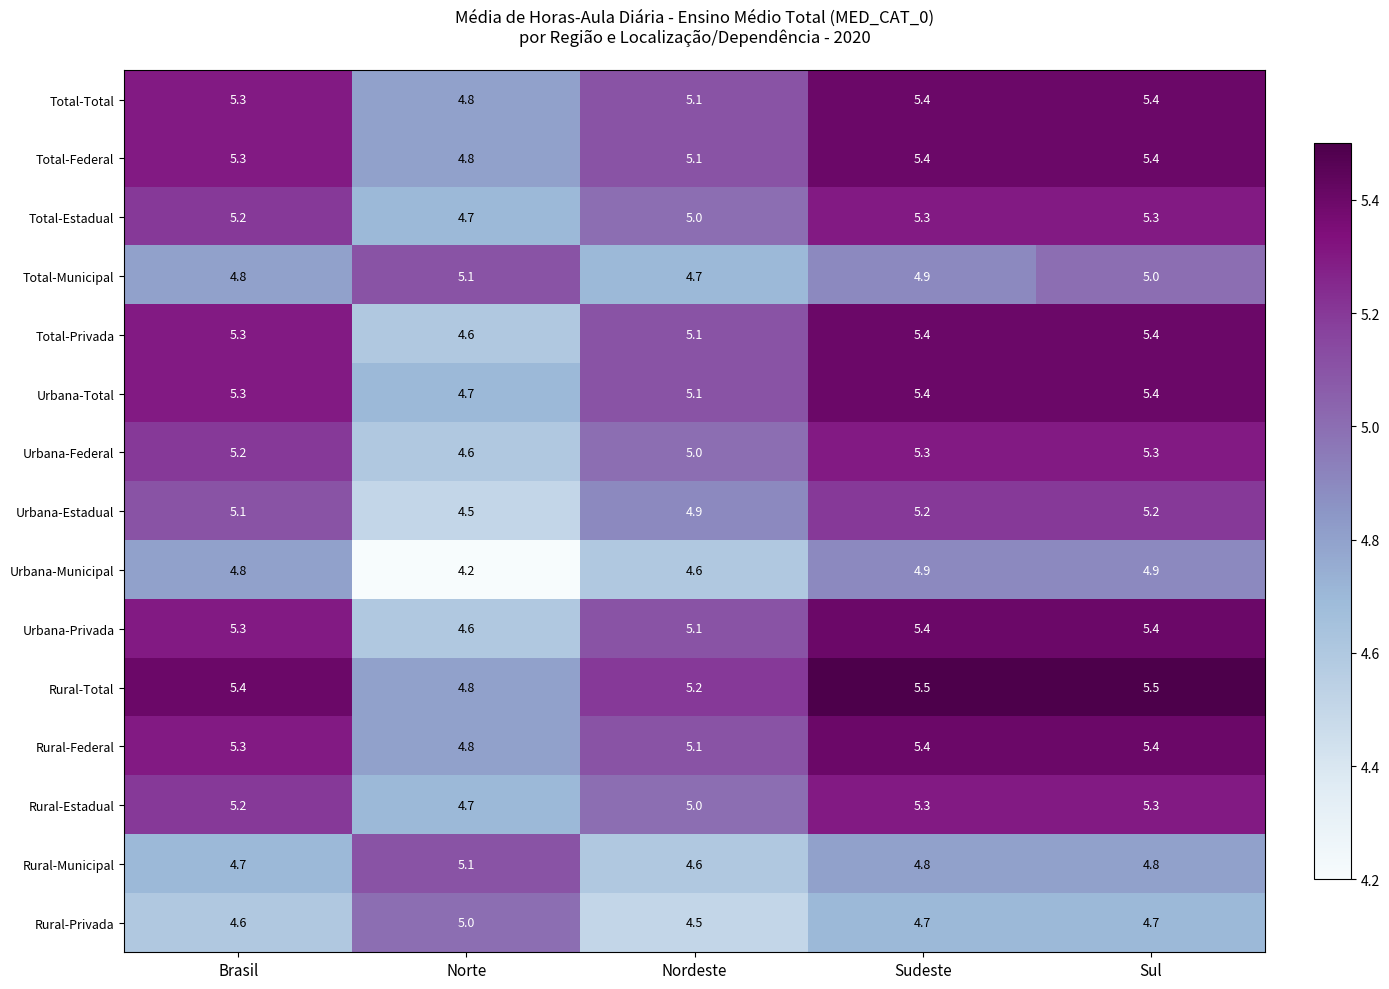

Which series changed the most between Sudeste and Sul?

Total-Municipal